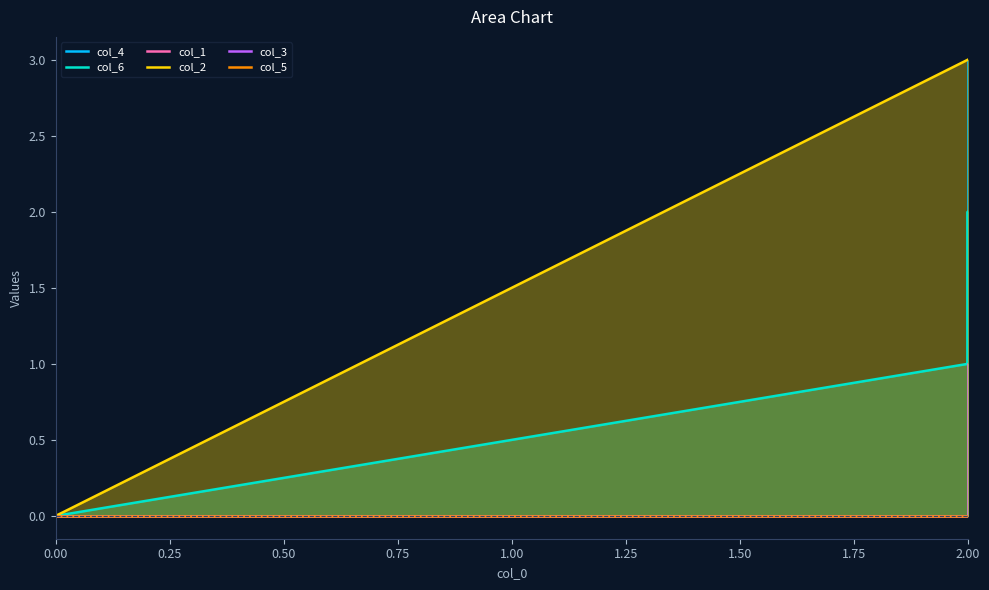

True or false: col_5 and col_2 intersect in this chart.

False